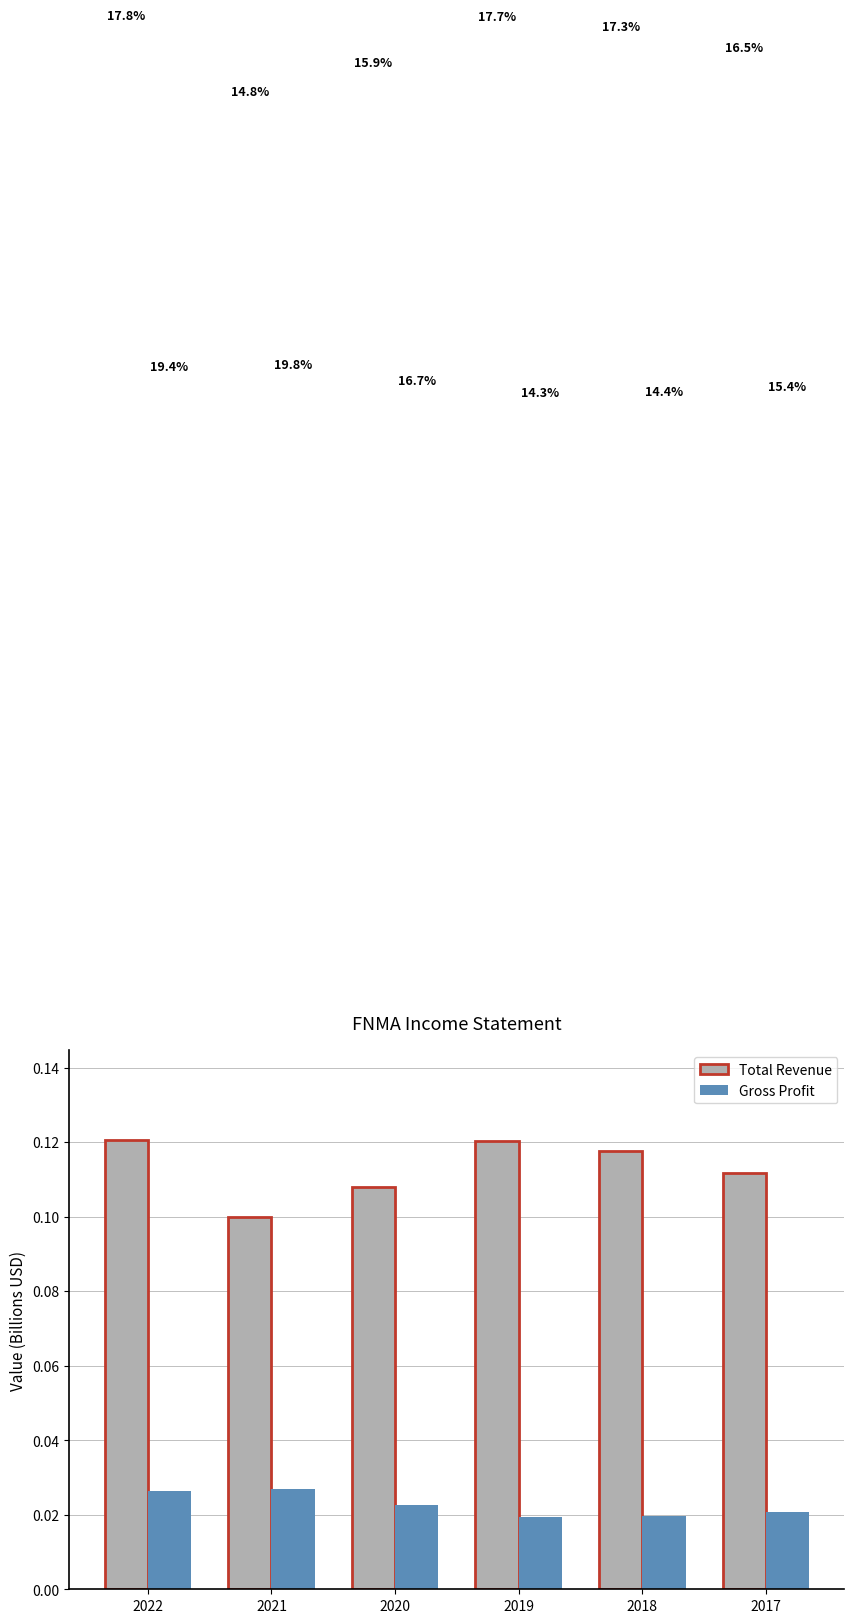

Reading left to right, list all the values displayed in this chart.

Total Revenue: 2022=0.1	2021=0.1	2020=0.1	2019=0.1	2018=0.1	2017=0.1
Gross Profit: 2022=0.0	2021=0.0	2020=0.0	2019=0.0	2018=0.0	2017=0.0